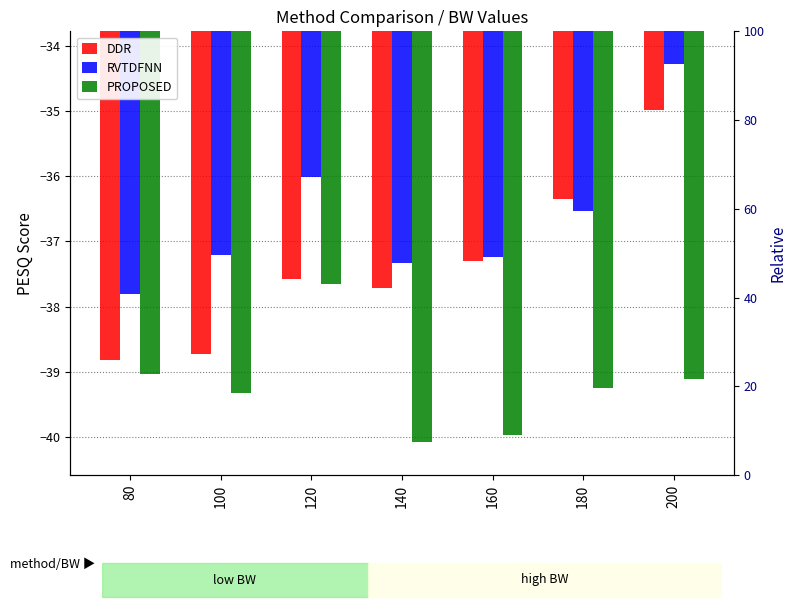

What is the spread (max minus min) of values at 140?

2.8